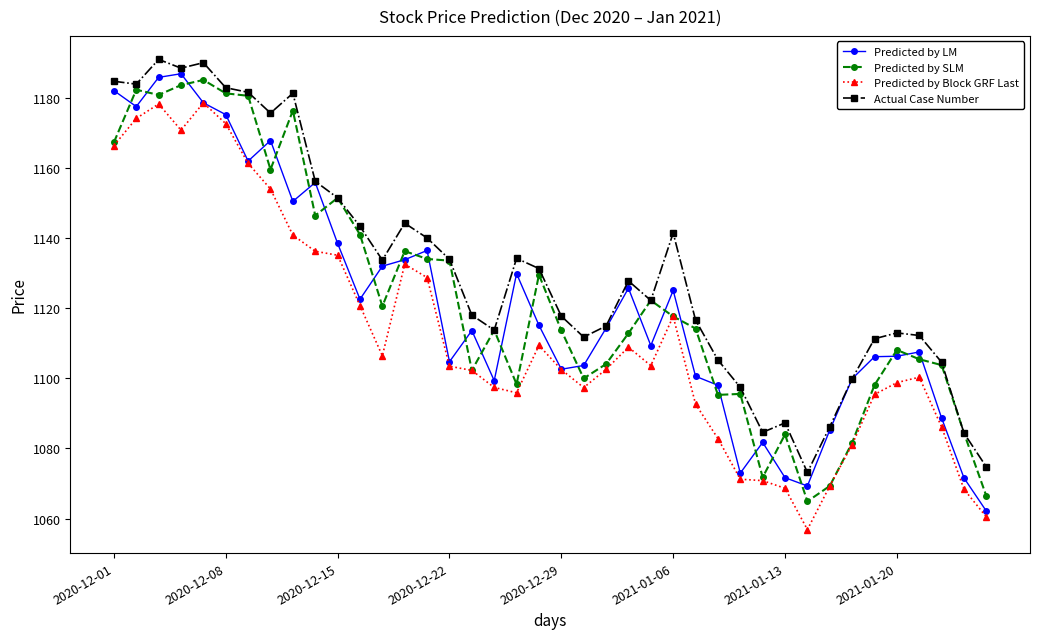

Count the number of data series in this chart.

4